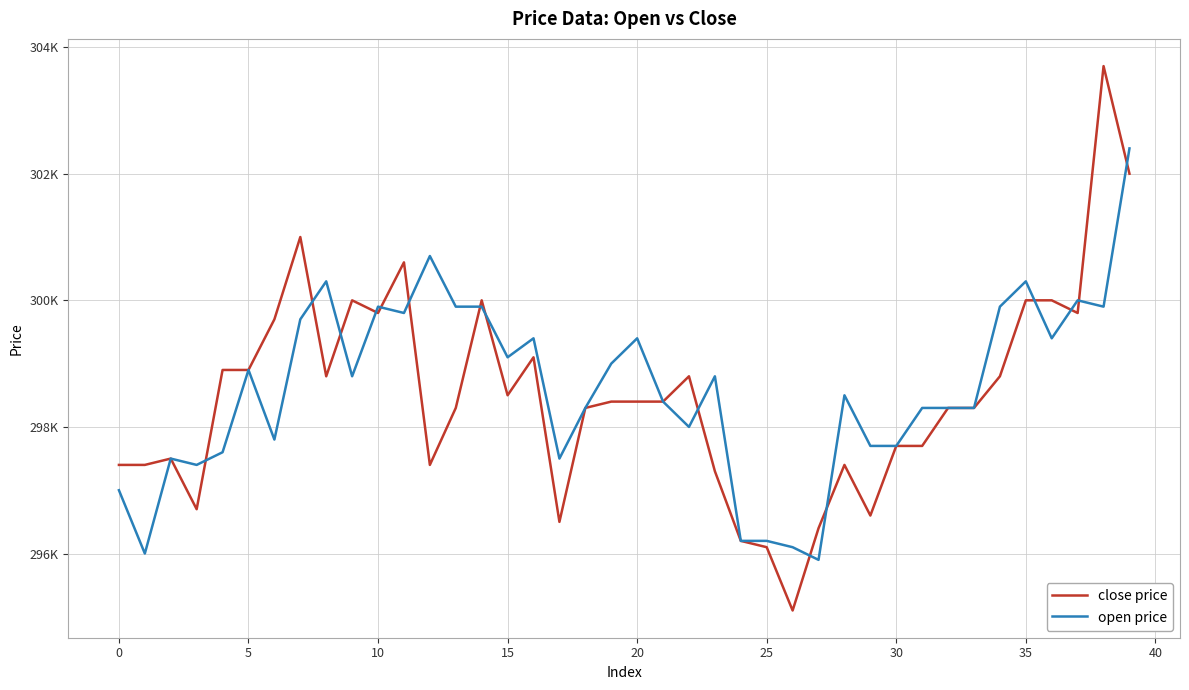

Rank the series by their average value, from highest to lowest.

open price, close price